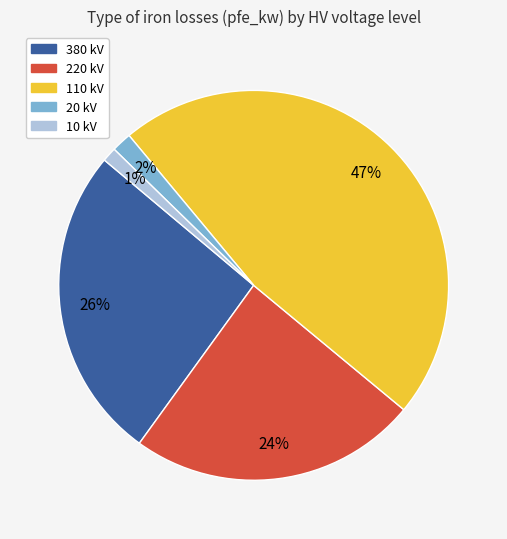

Does 380 kV represent more than half of the total?

No